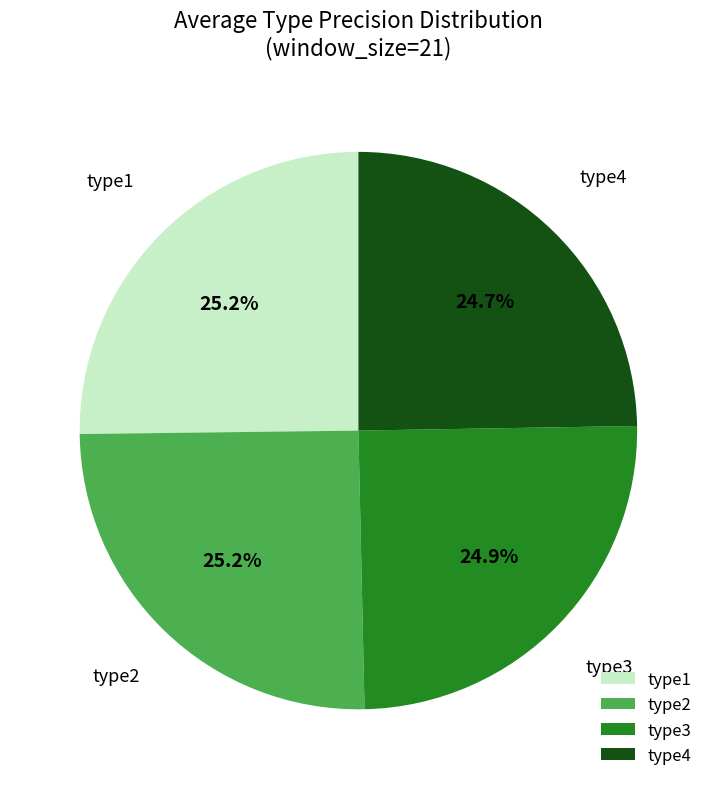

Approximately how many times larger is the value at type4 compared to type3?

1.0